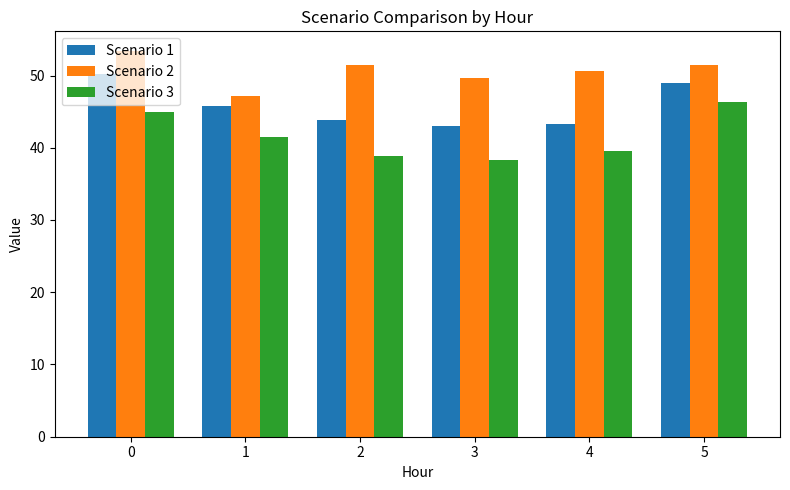

What is the value of the Scenario 1 bar at the 4th from the left?

43.1